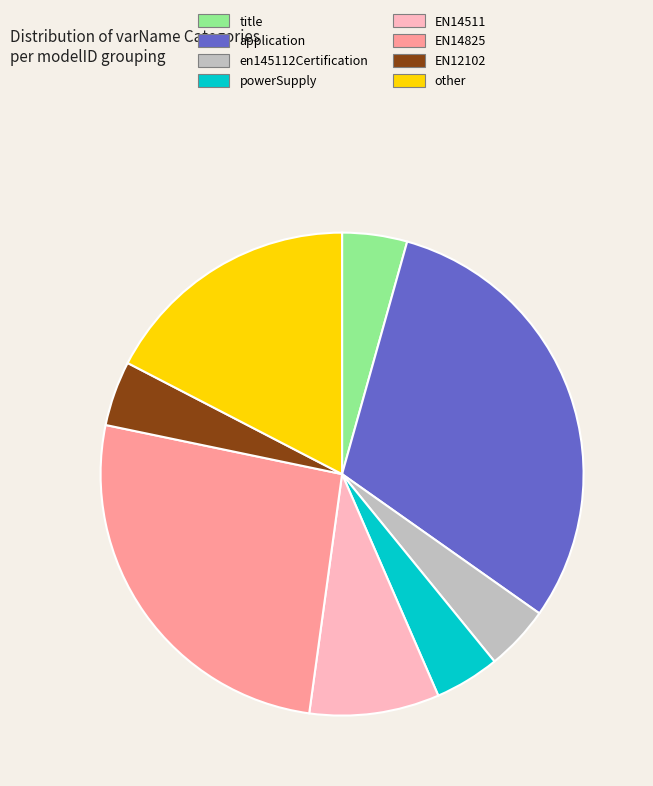

How many segments does this pie chart have?

8